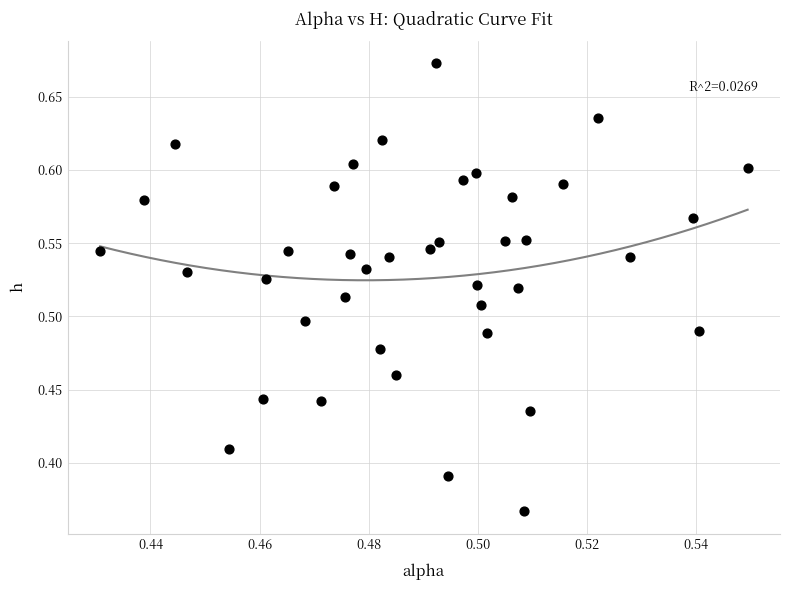

What is the range of Y values (max minus min)?

0.3